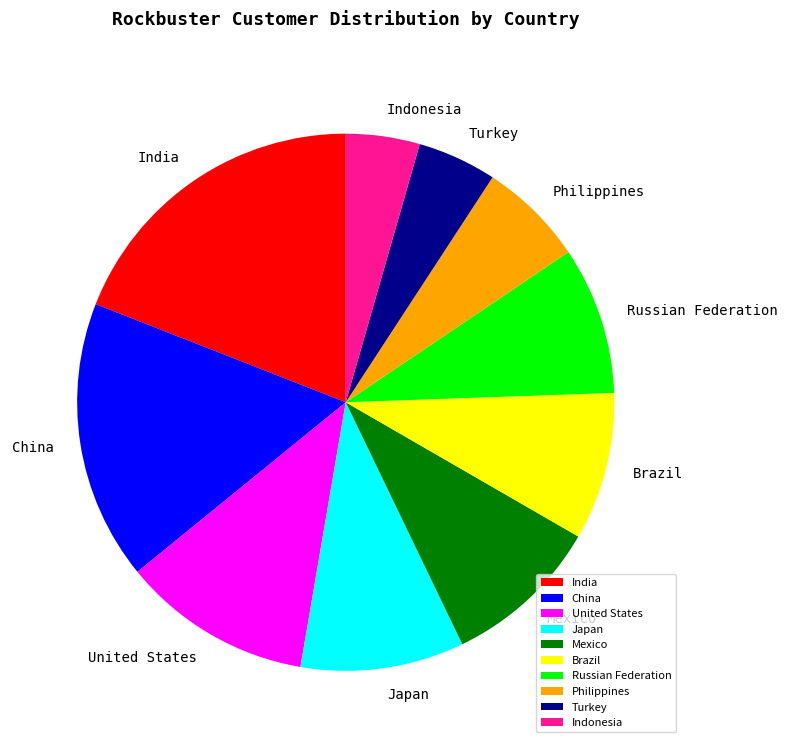

How many slices are in this pie chart?

10